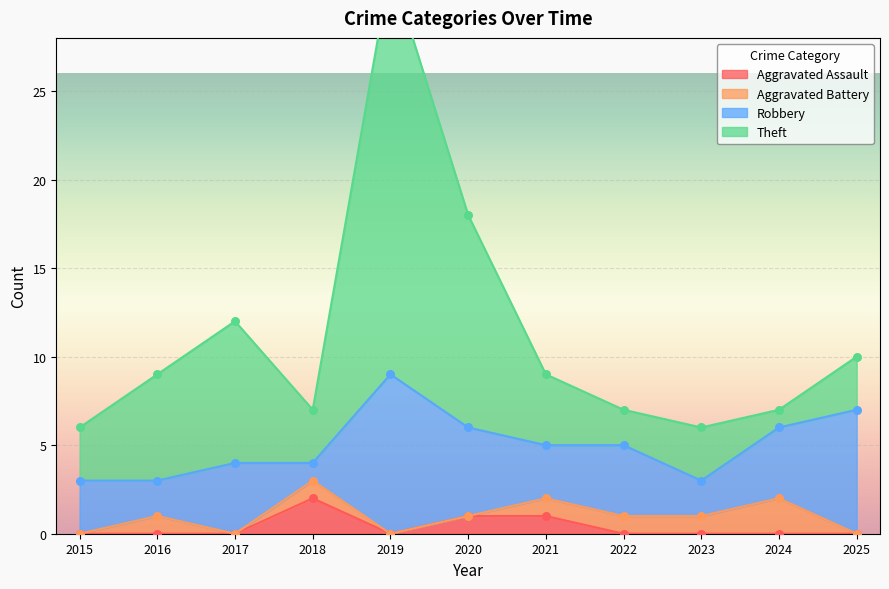

At how many categories does at least one series exceed 0?

11